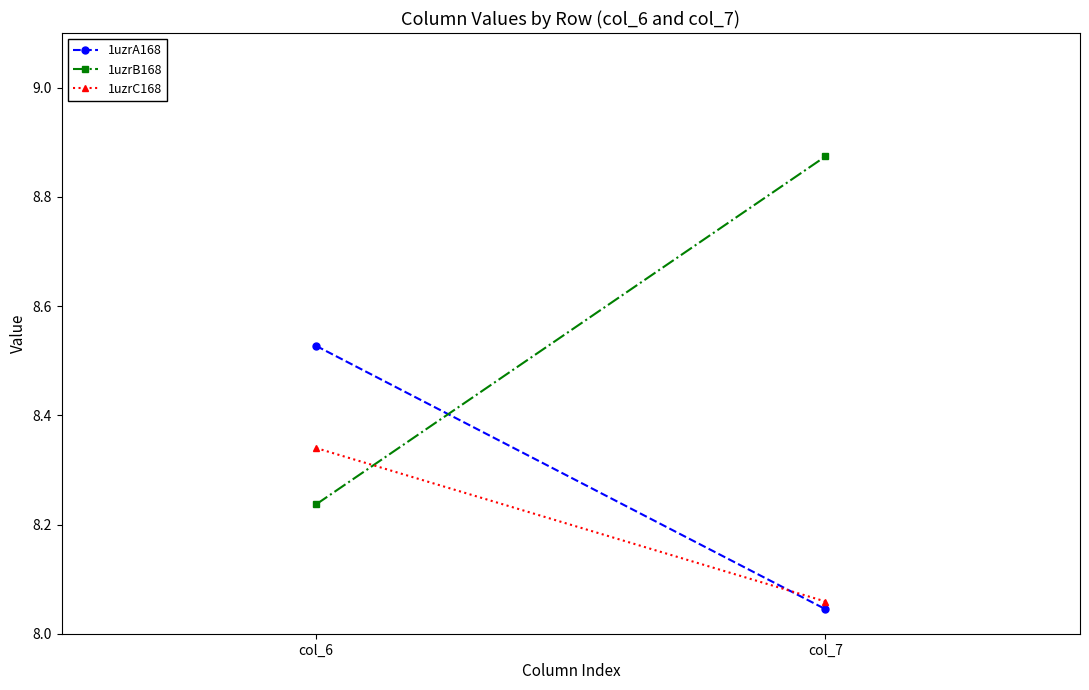

What is the sum of the 1uzrB168 values at col_7 and col_6?

17.1